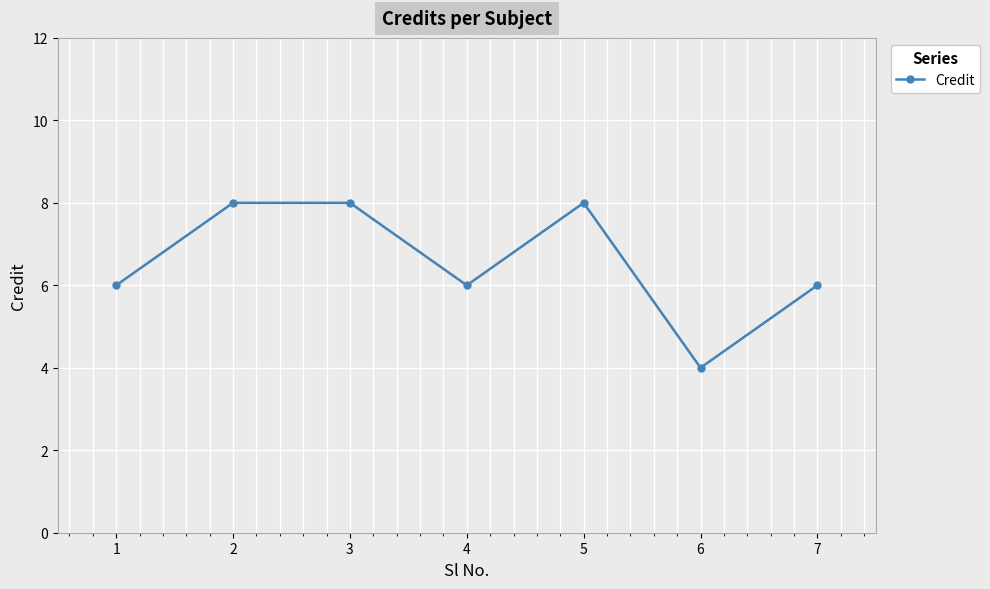

What is the ratio of the value at 4 to the value at 6?

1.5